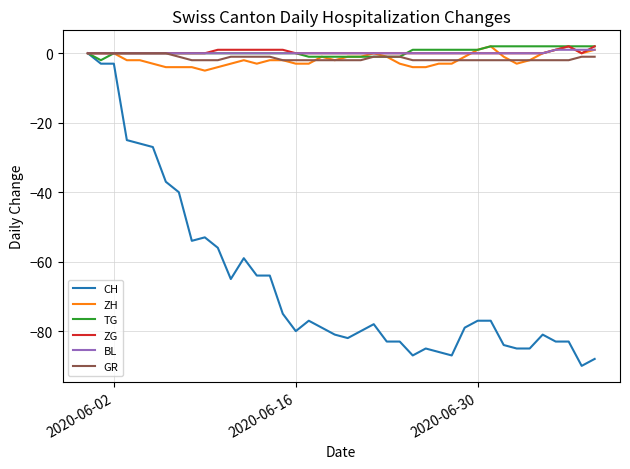

What is the minimum value shown in the chart?

-90